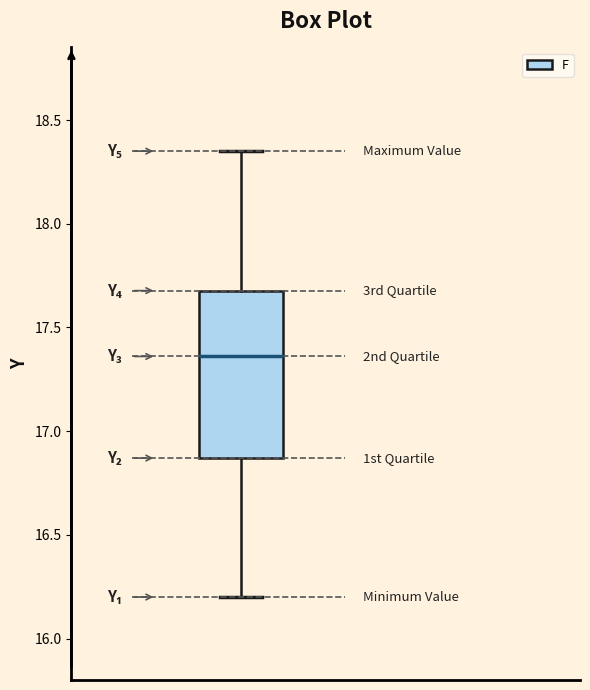

Transcribe this box plot: give where the median line is, the range the box spans, and where the two whiskers end, as read against the y-axis. The values are not printed on the chart, so give them approximately, as read against the axis.

median 17.35, box 16.85 to 17.70, whiskers 16.20 to 18.35